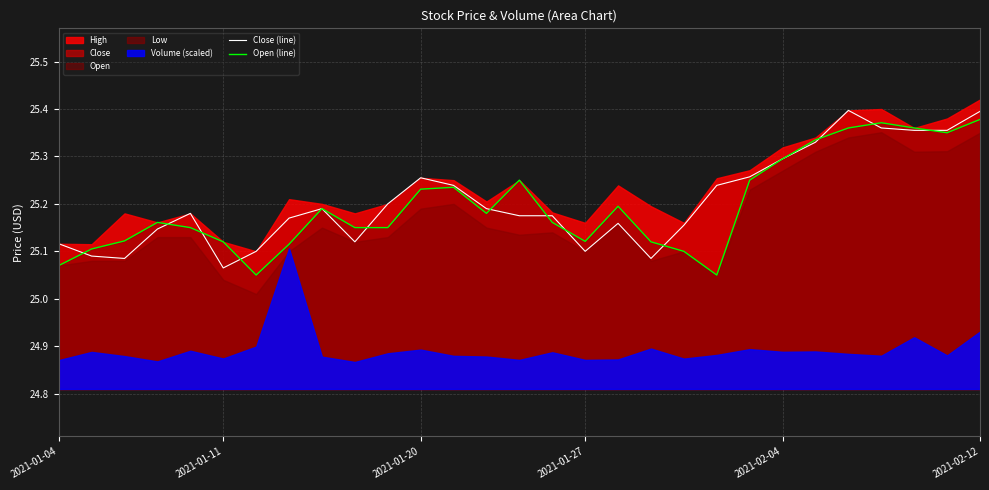

How many times do Close (line) and Open (line) cross each other?

12